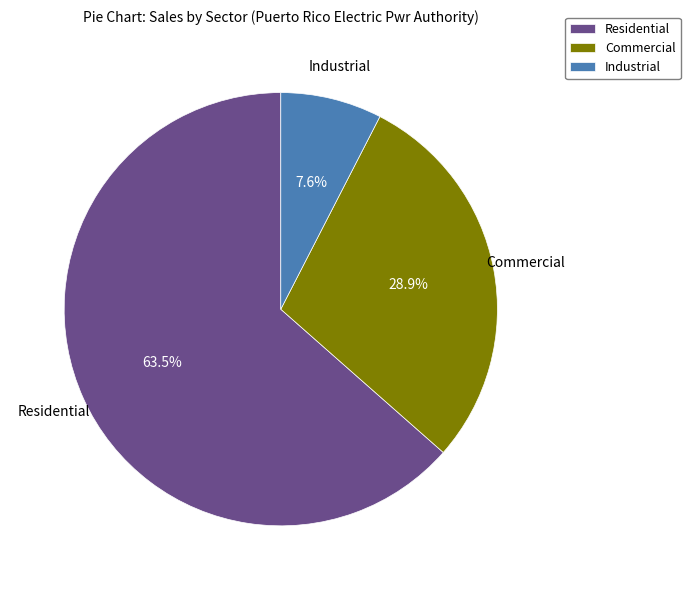

What percentage is the Commercial slice, to the nearest percent?

29%